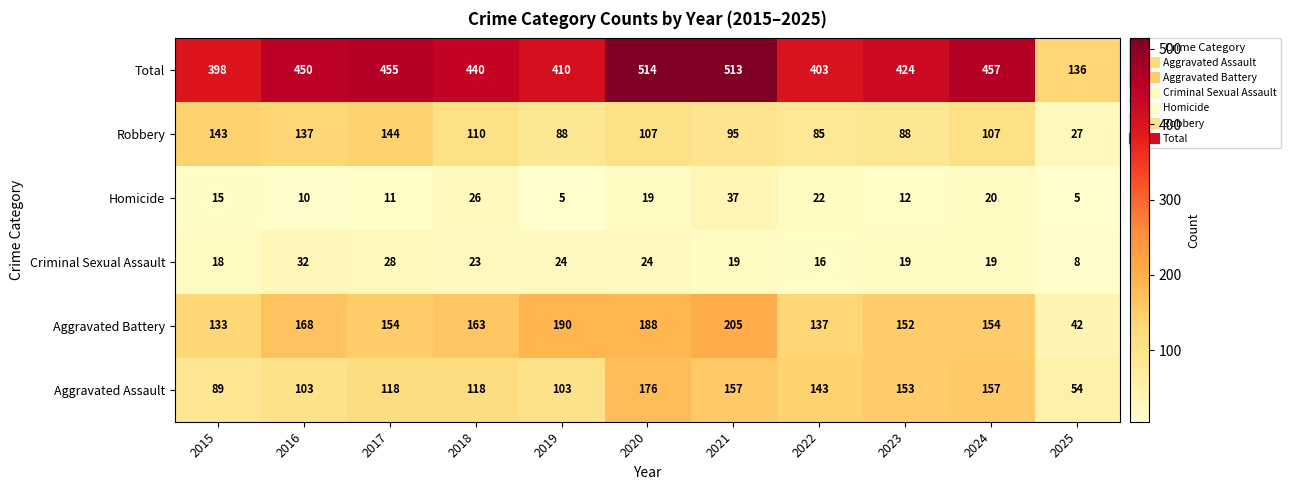

Rank the series at 2018 from lowest to highest value.

Criminal Sexual Assault, Homicide, Robbery, Aggravated Assault, Aggravated Battery, Total